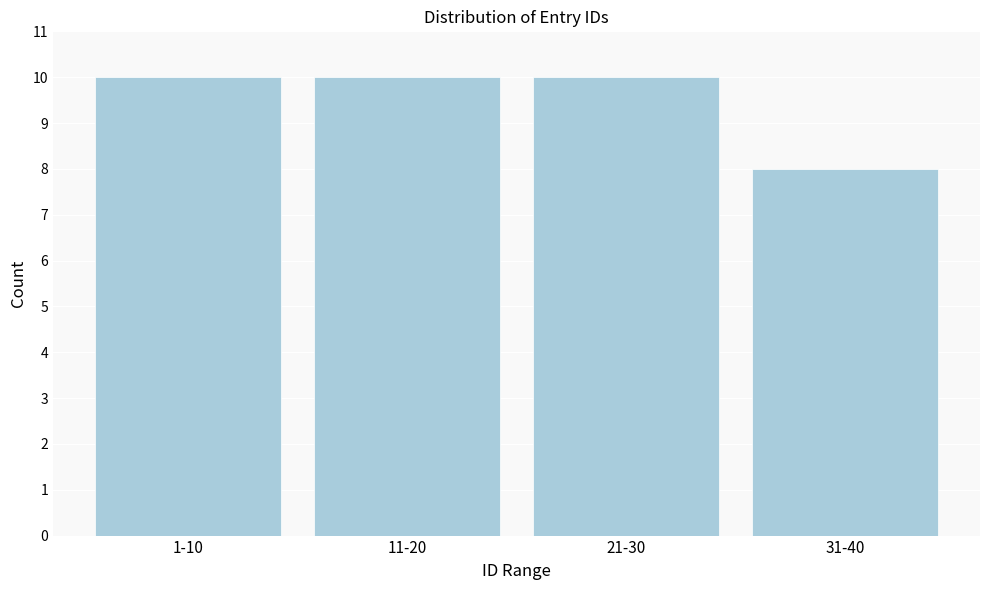

Reading left to right, extract all data points from this chart.

1-10=10	11-20=10	21-30=10	31-40=8